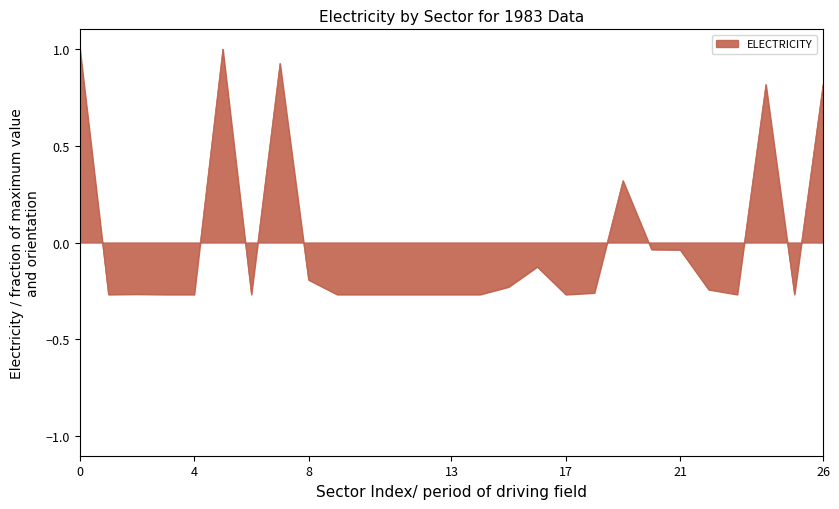

What is the greatest value displayed?

1.0